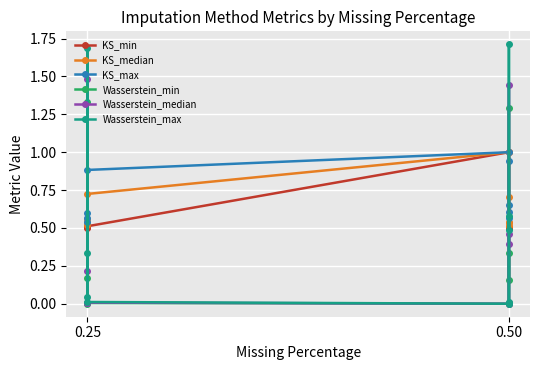

Reading left to right, transcribe all the data shown in this chart.

KS_min: 0.5	0.5	0.5	0.5	1.0	0.5	0.5	0.5	0.5
KS_median: 0.5	0.5	0.6	0.7	1.0	0.5	0.5	0.5	0.7
KS_max: 0.6	0.5	0.6	0.9	1.0	0.6	0.6	0.6	0.9
Wasserstein_min: 0.2	0.0	1.3	0.0	0.0	0.3	0.2	1.3	0.0
Wasserstein_median: 0.2	0.0	1.5	0.0	0.0	0.5	0.4	1.4	0.0
Wasserstein_max: 0.3	0.0	1.7	0.0	0.0	0.6	0.5	1.7	0.0